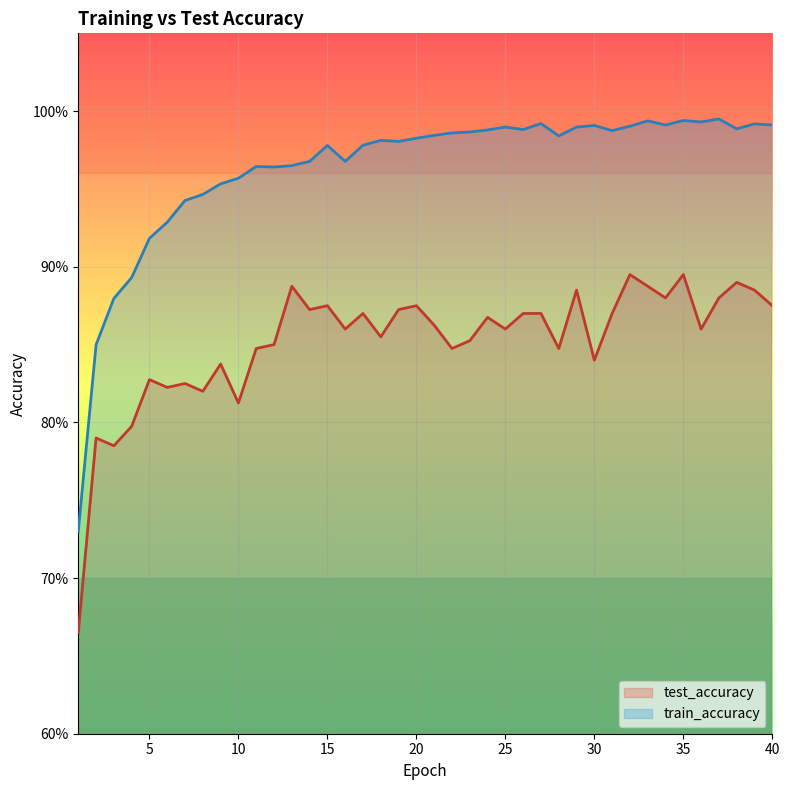

Rank the series by their average value, from highest to lowest.

train_accuracy, test_accuracy